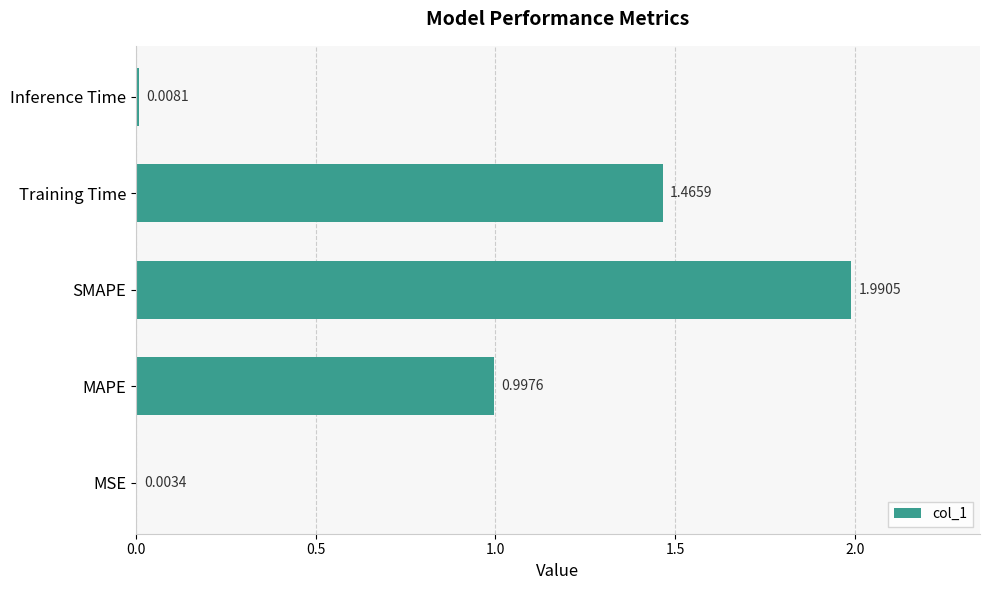

Between Inference Time and MSE, which is larger?

Inference Time